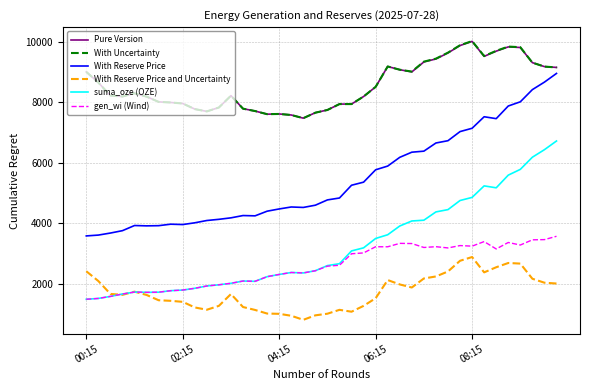

Which series has the widest spread of values?

With Reserve Price